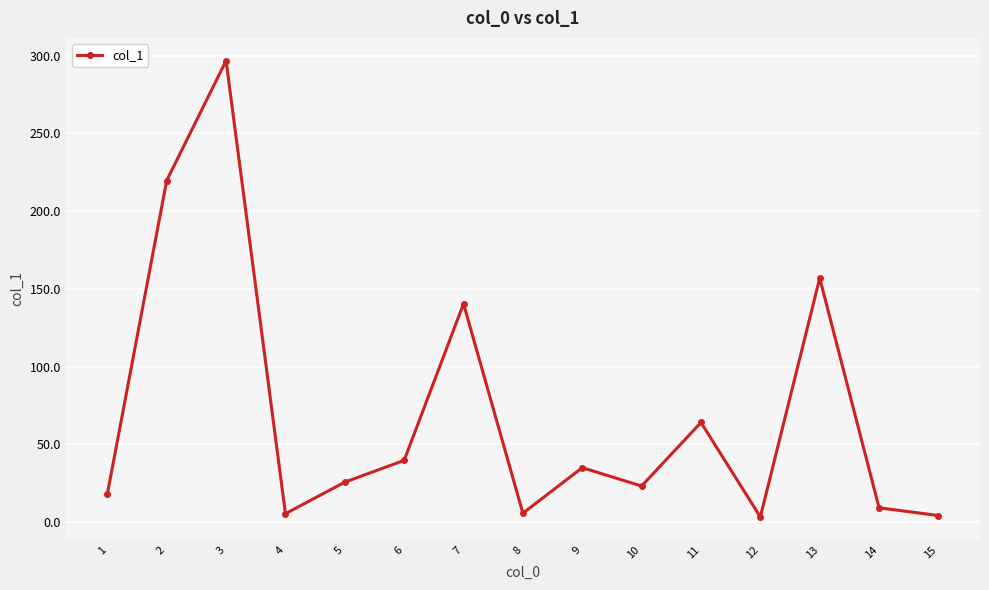

What is the value of the 8th point from the left?

5.6